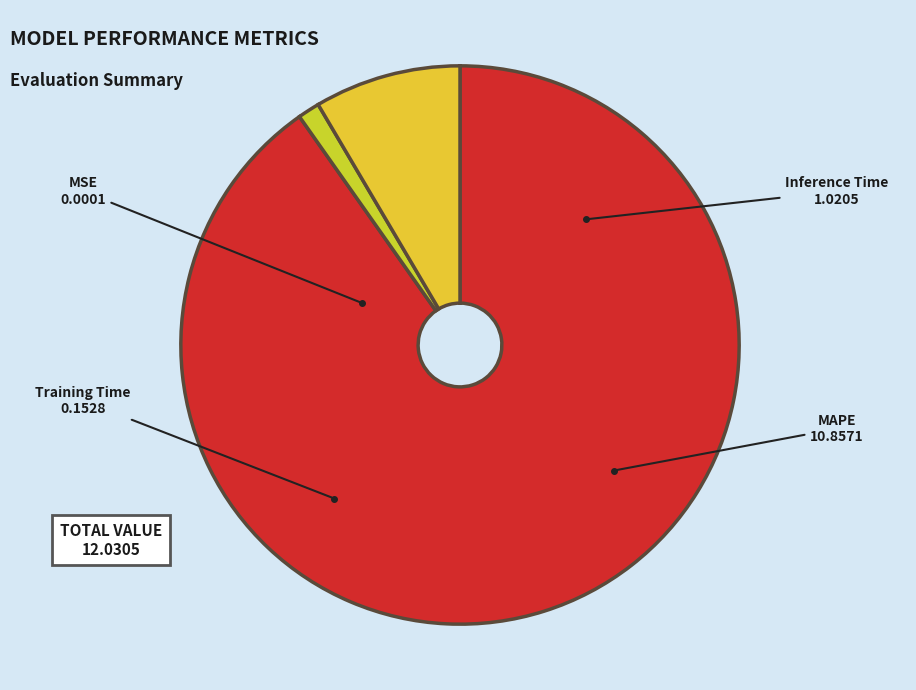

What is the largest slice in the pie chart?

MAPE